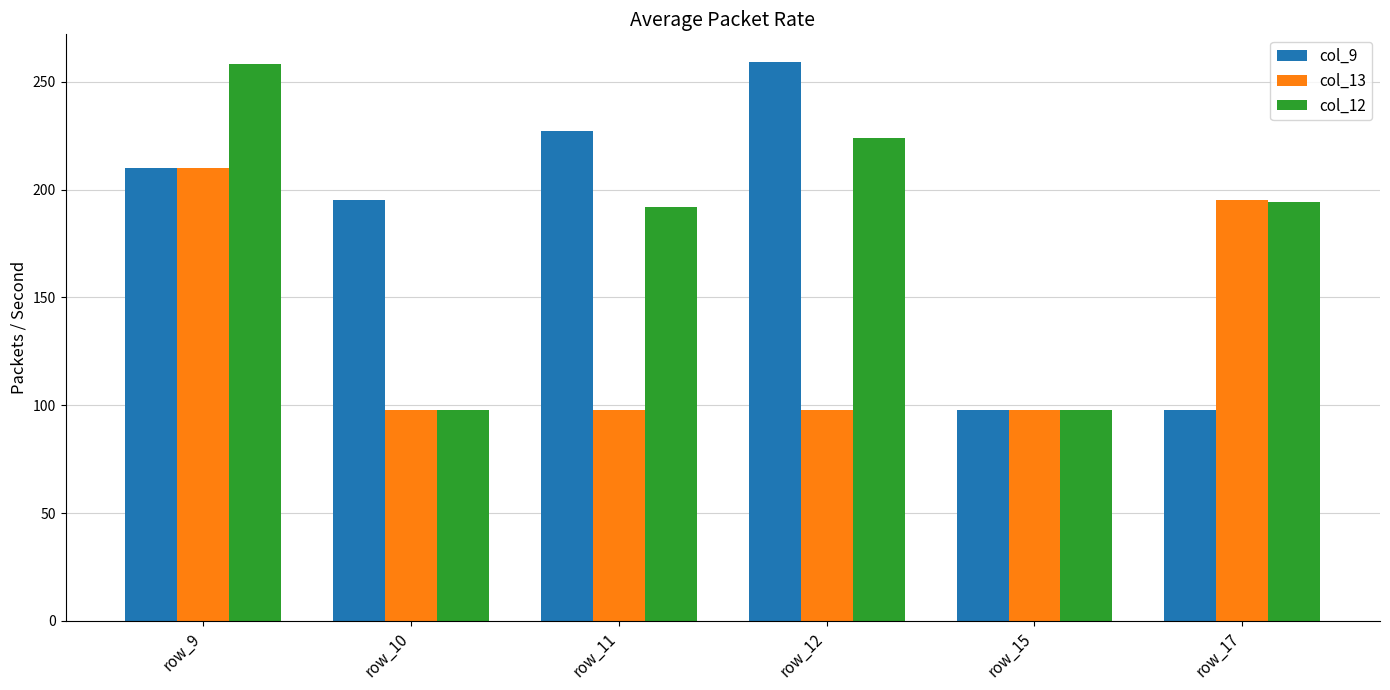

At how many categories does at least one series exceed 193?

5